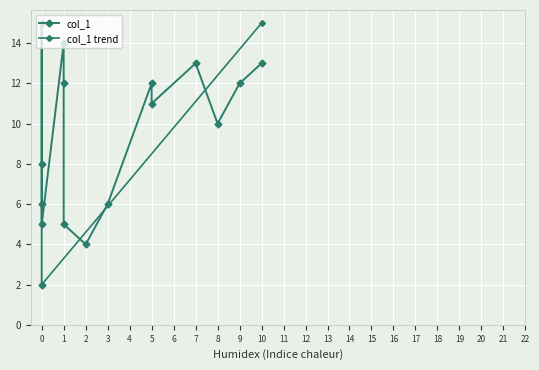

What is the difference between the second highest and second lowest values?

10